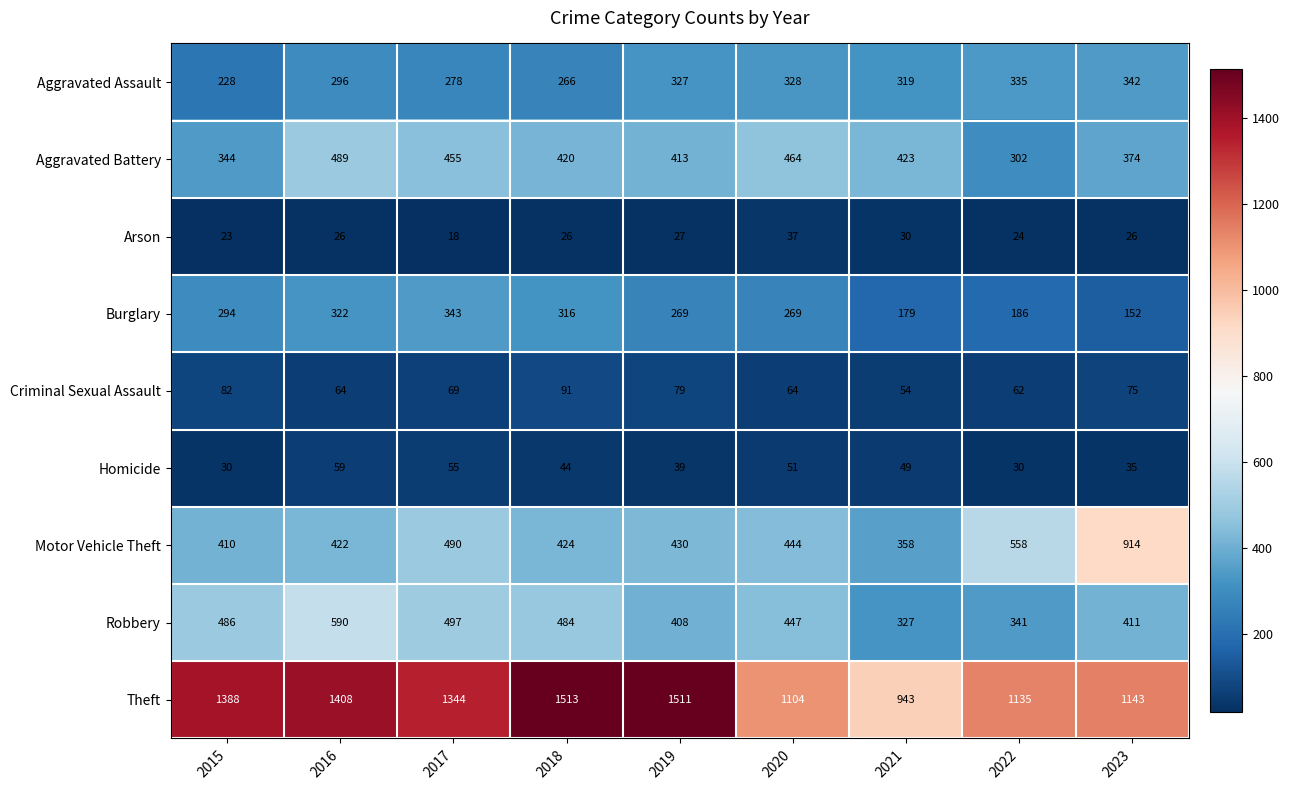

What is the maximum value shown in the chart?

1513